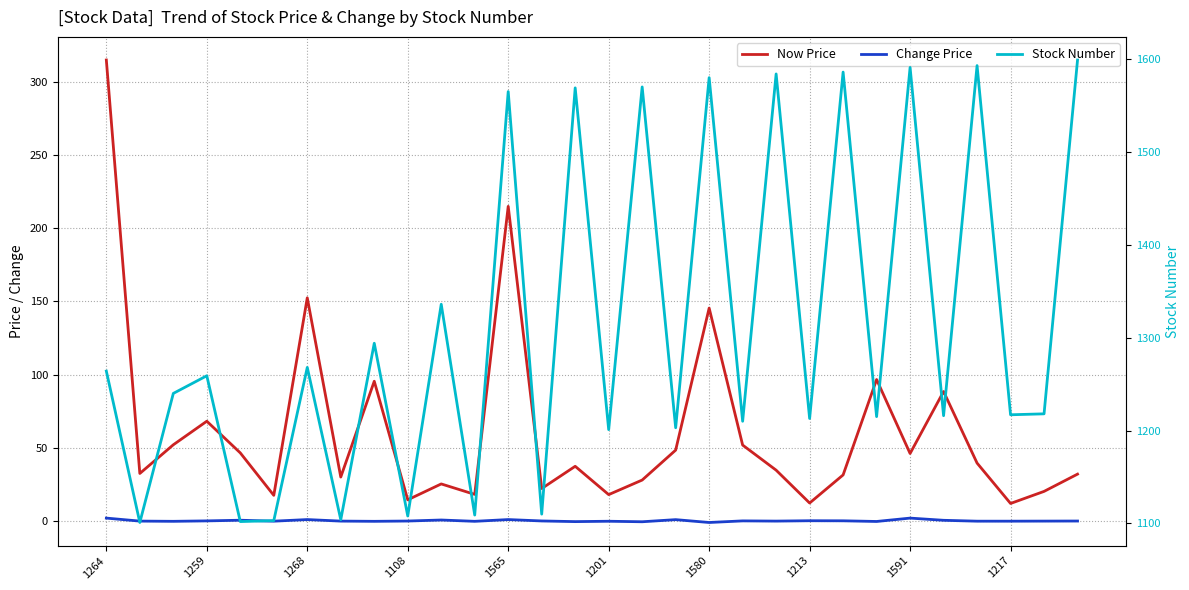

True or false: Stock Number and Change Price intersect in this chart.

False